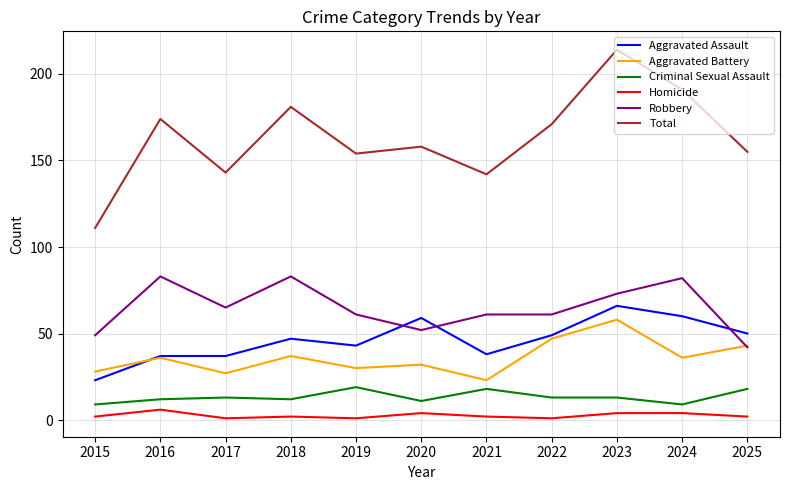

What are all the series names shown in the legend?

Aggravated Assault, Aggravated Battery, Criminal Sexual Assault, Homicide, Robbery, Total